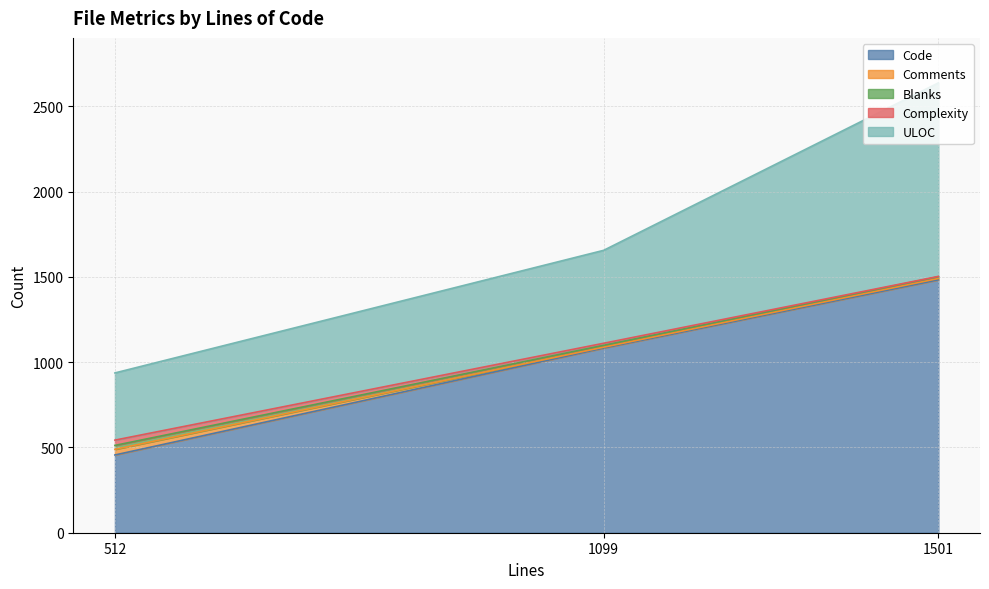

The value of Code at 1099 is 1083. True or false?

True